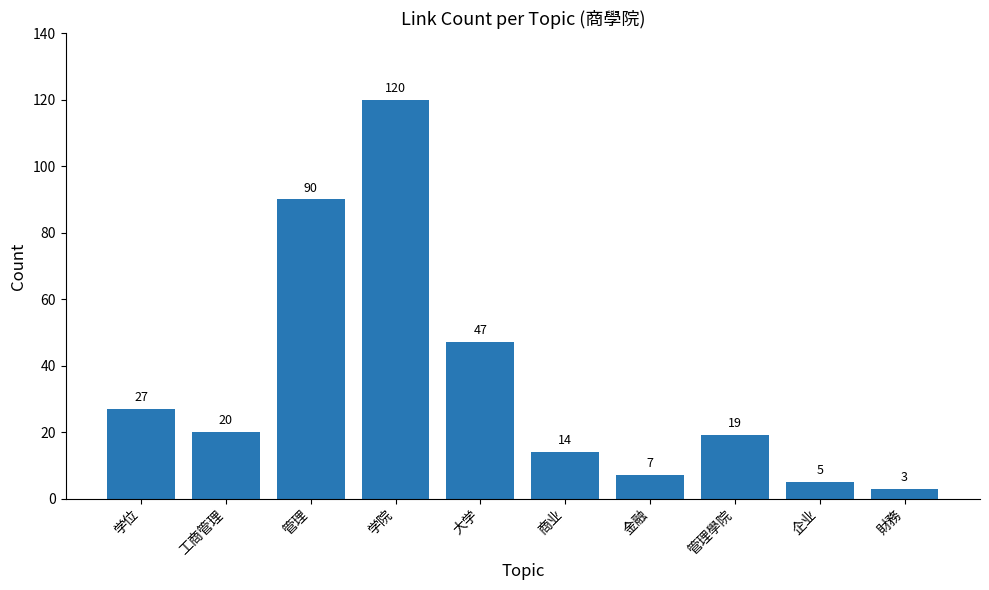

How many bars are there in total?

10